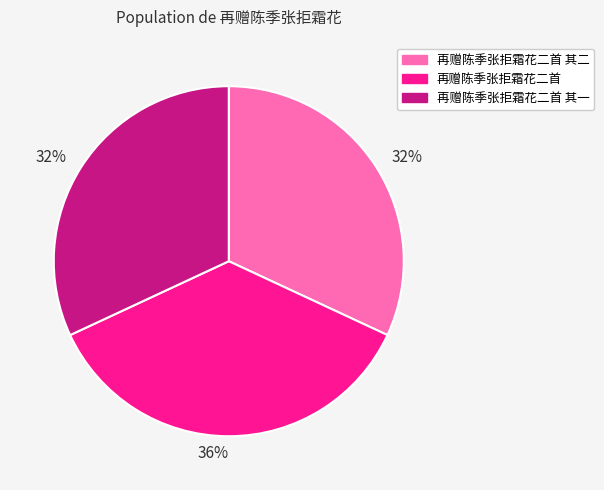

Is there a majority slice in this chart?

No